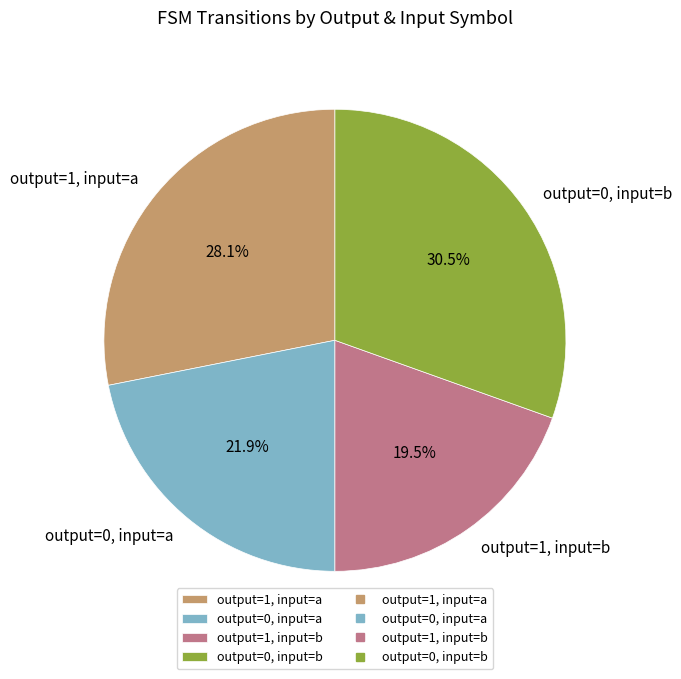

What is the total percentage of output=1, input=b and output=0, input=b?

50.0%